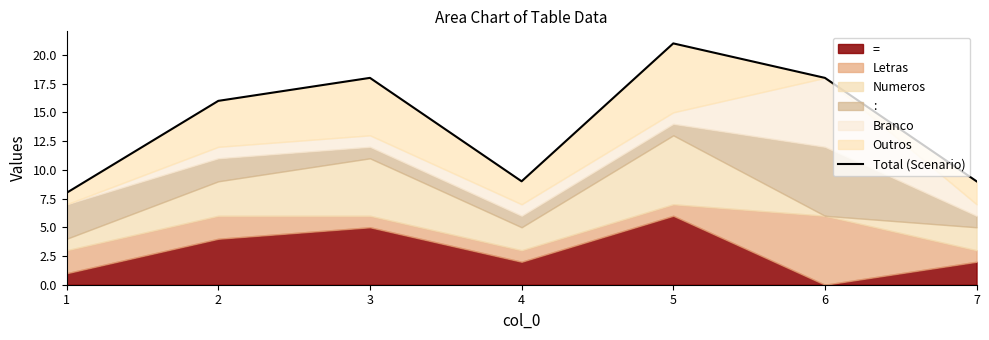

At which category does the data reach its first local valley?

4